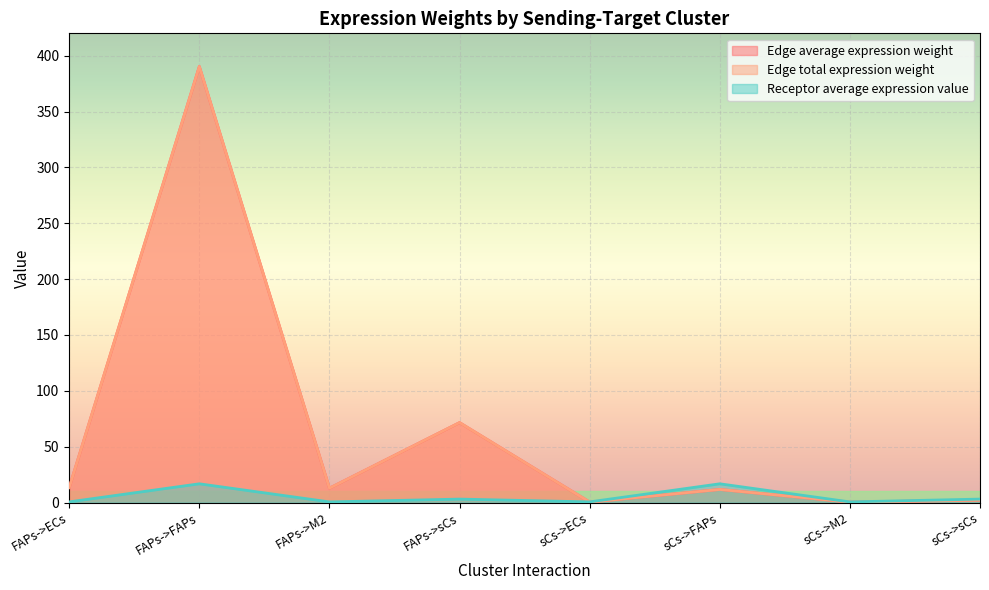

Which series ends up on top after the final intersection of Edge total expression weight and Receptor average expression value?

Receptor average expression value